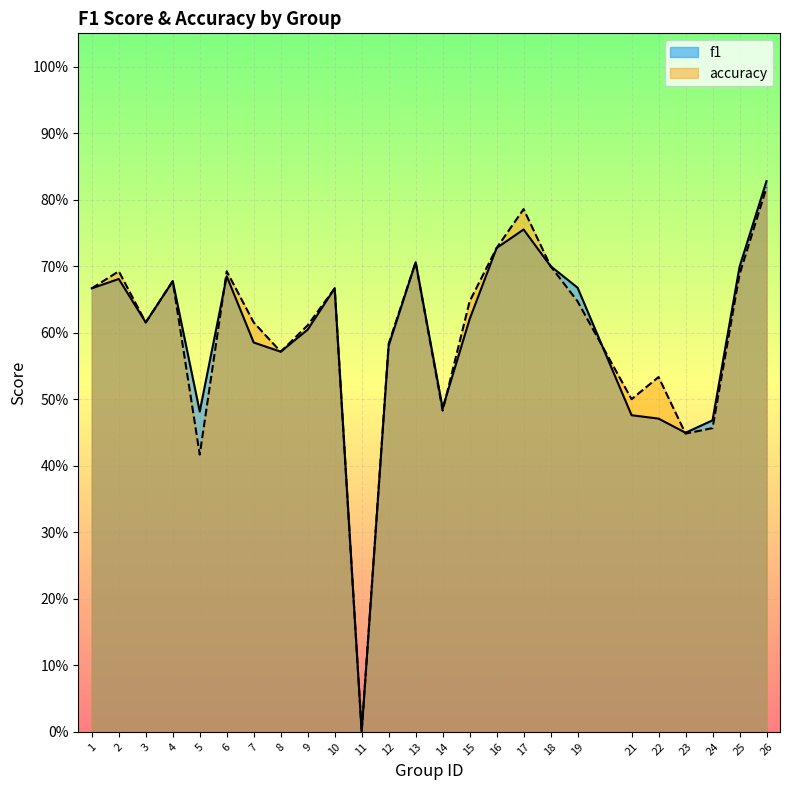

How many lines are shown in the chart?

2